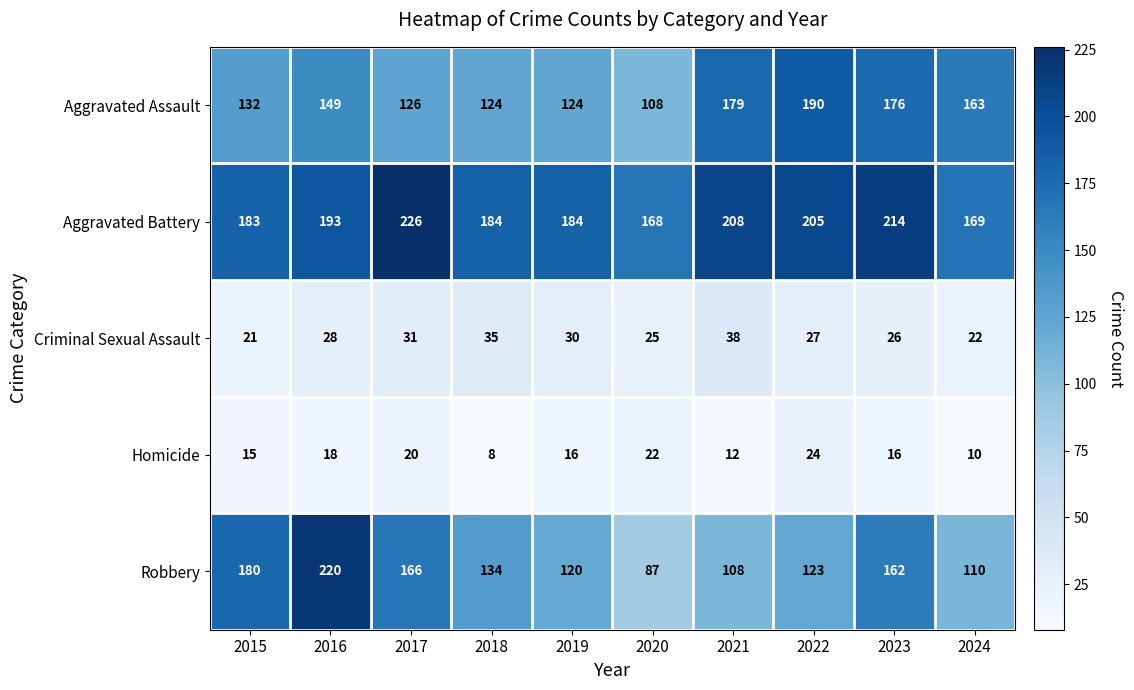

Which series changed the most between 2020 and 2023?

Robbery